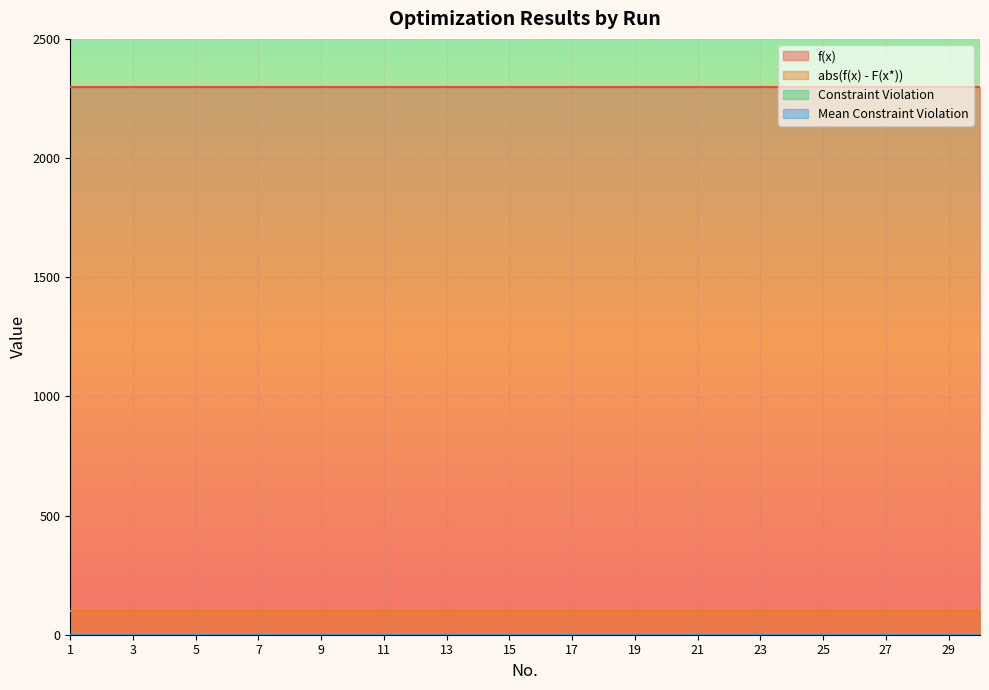

Does the chart display data point markers on the line(s)?

No